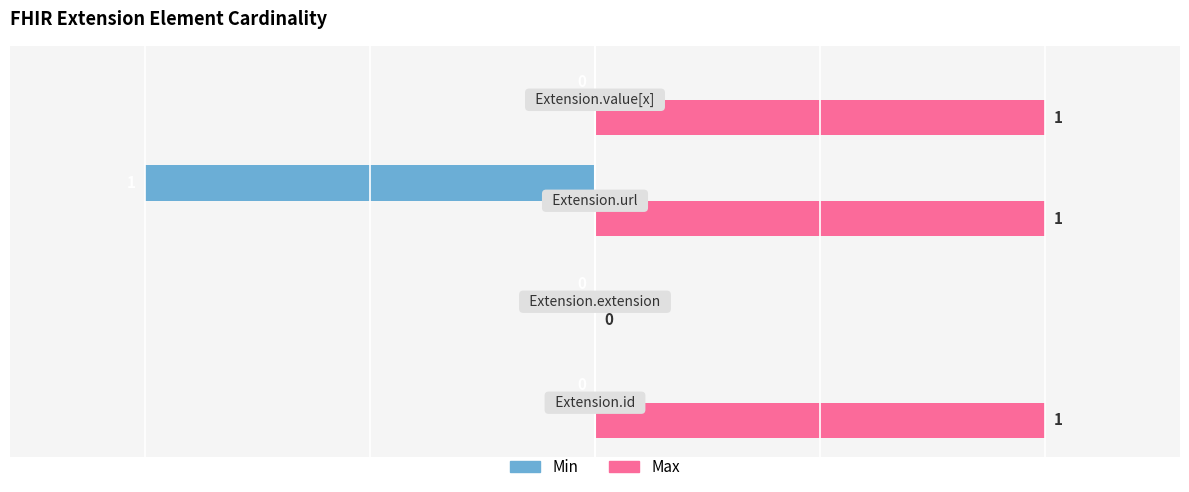

Which series has the largest total across all categories?

Max